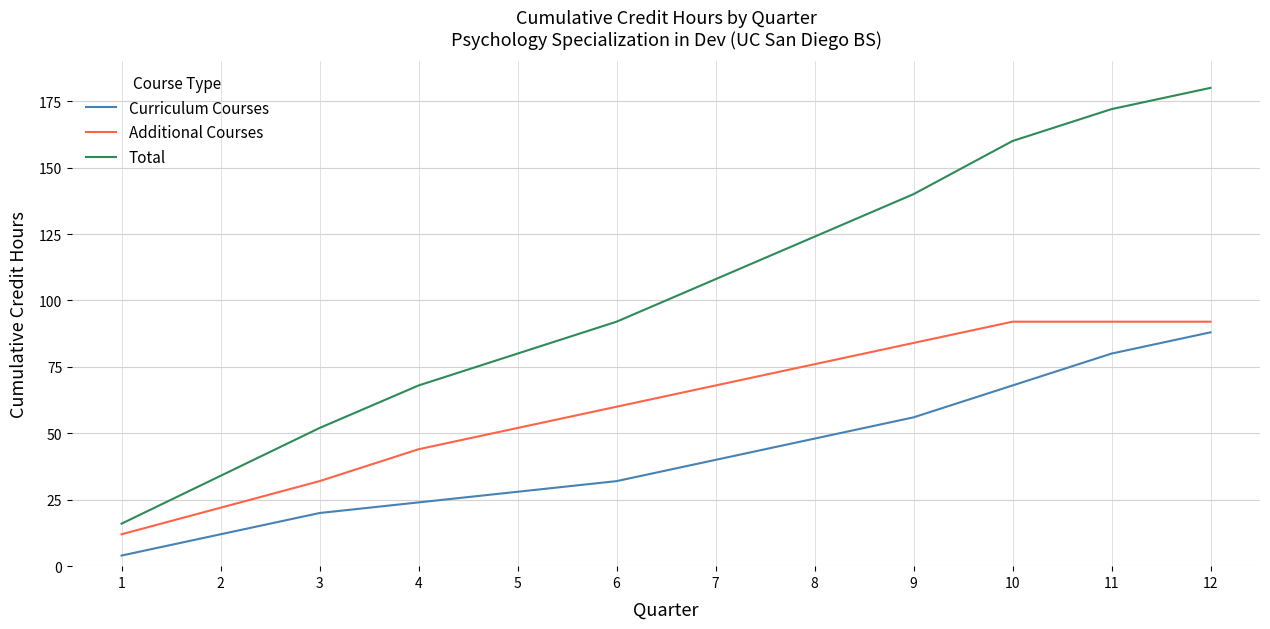

Which series has the largest range (max minus min)?

Total